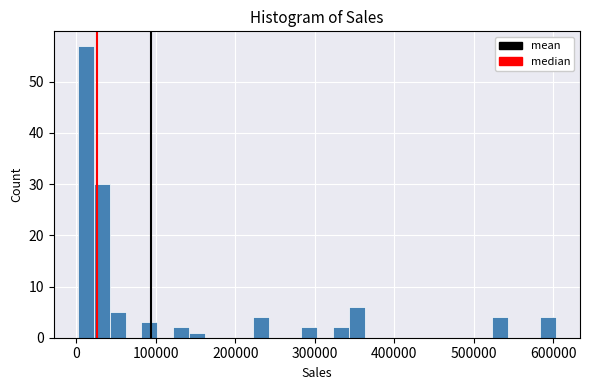

Around what value on the x-axis is the tallest bar? Give the approximate position of its centre, as read against the axis.

10000